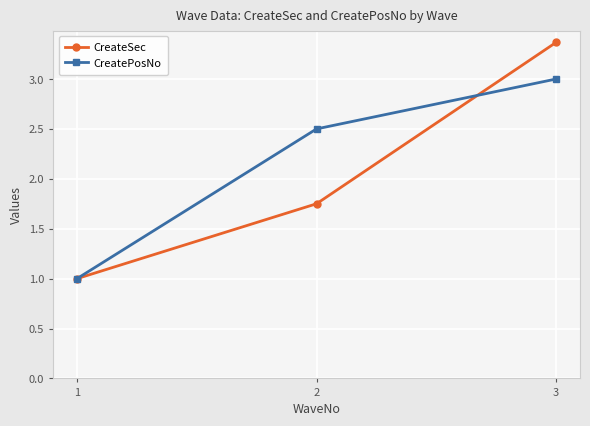

Is it true that CreateSec equals 0.5 at 1?

False